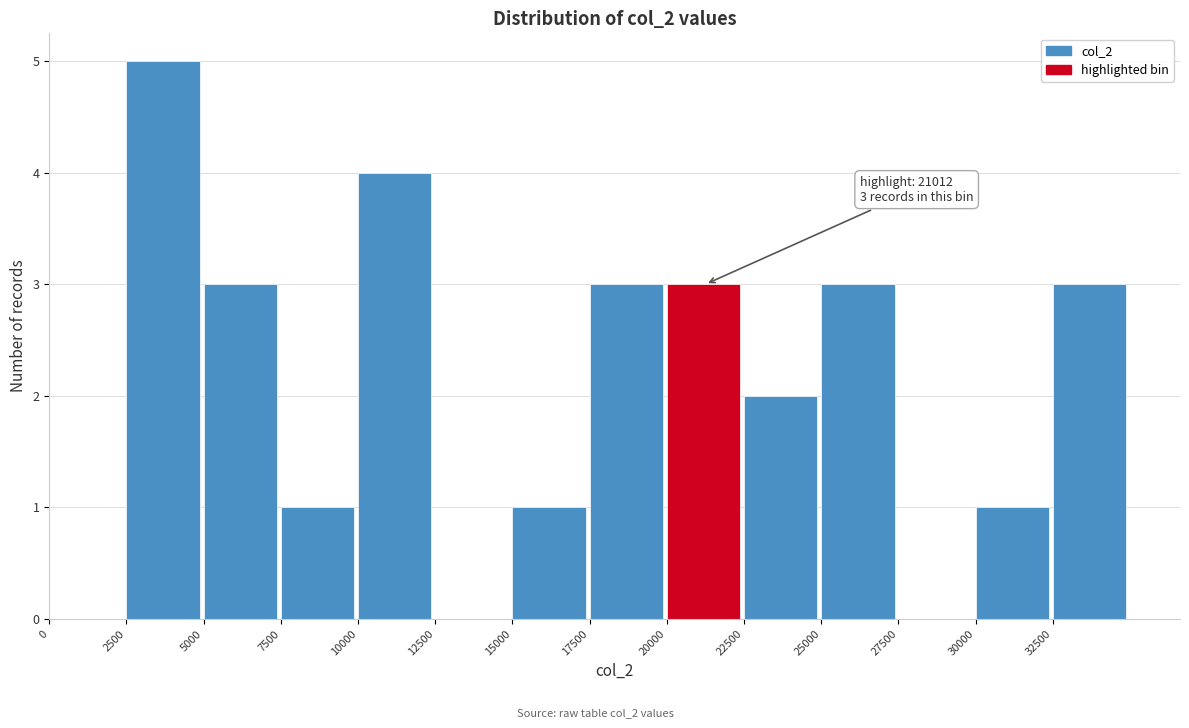

Which range on the x-axis has the tallest bar?

2500 to 5000